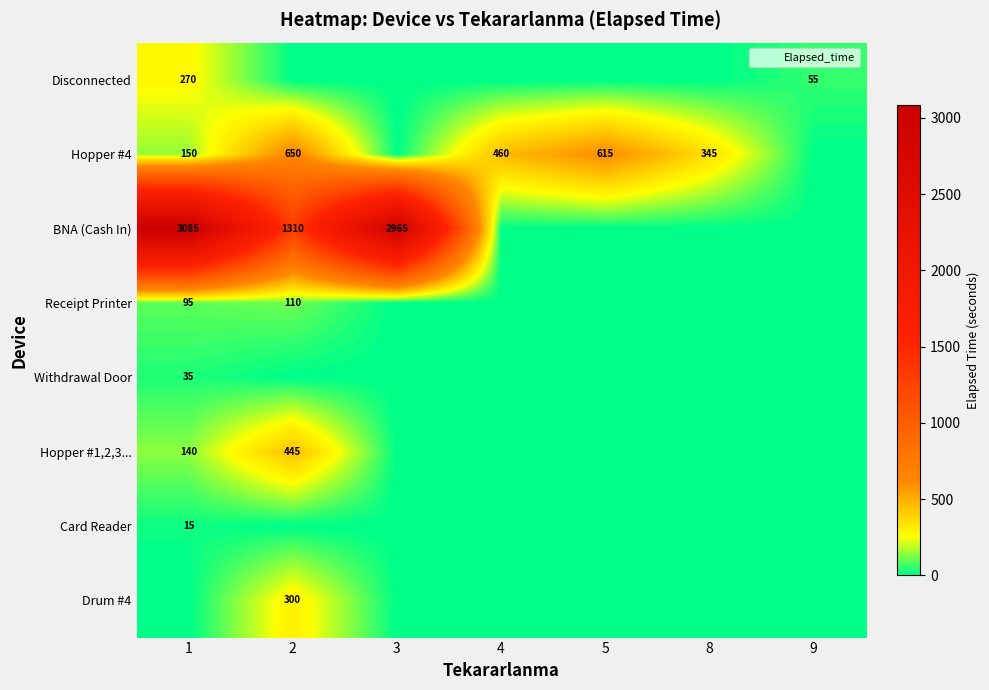

Rank the categories by Disconnected value from highest to lowest.

1, 9, 2, 3, 4, 5, 8